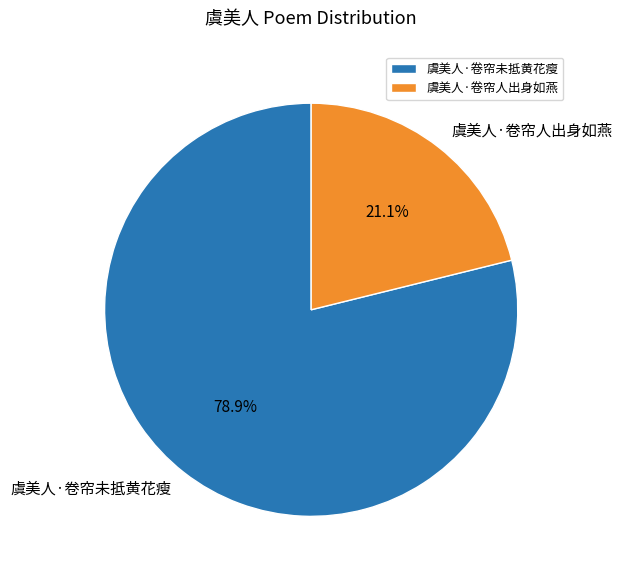

Between 虞美人·卷帘人出身如燕 and 虞美人·卷帘未抵黄花瘦, which is larger?

虞美人·卷帘未抵黄花瘦